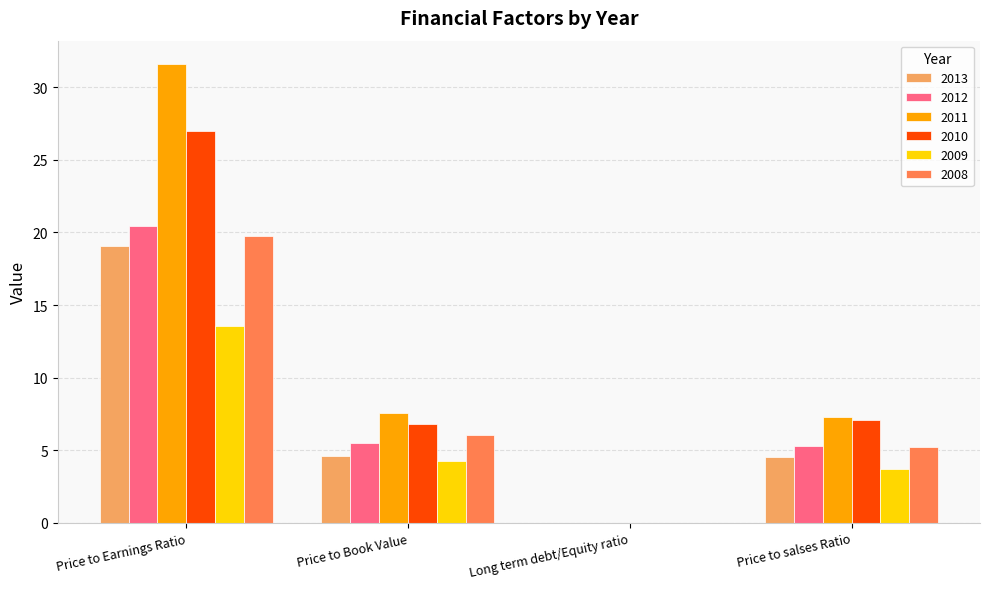

What are all the series names shown in the legend?

2013, 2012, 2011, 2010, 2009, 2008